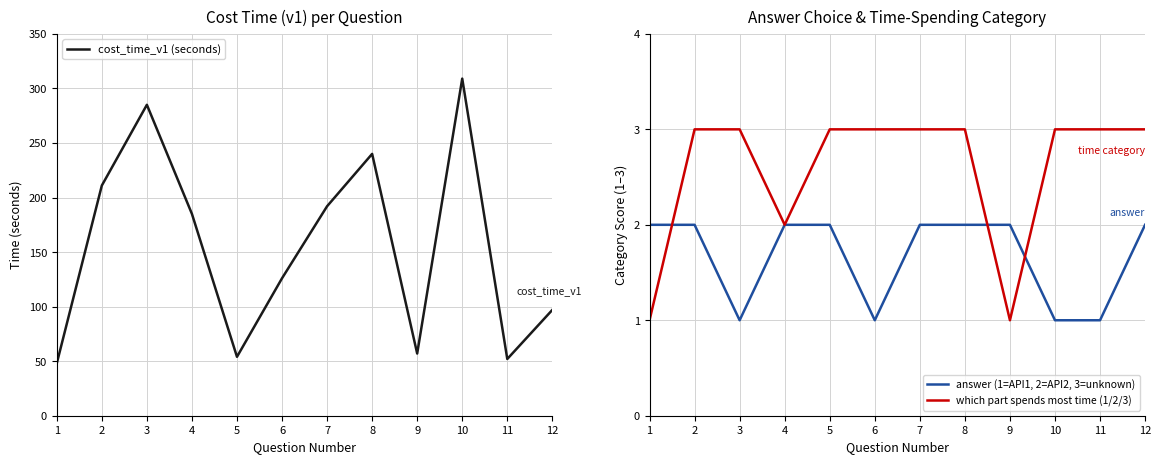

The which part spends most time (1/2/3) series shows 3 at 3. True or false?

True